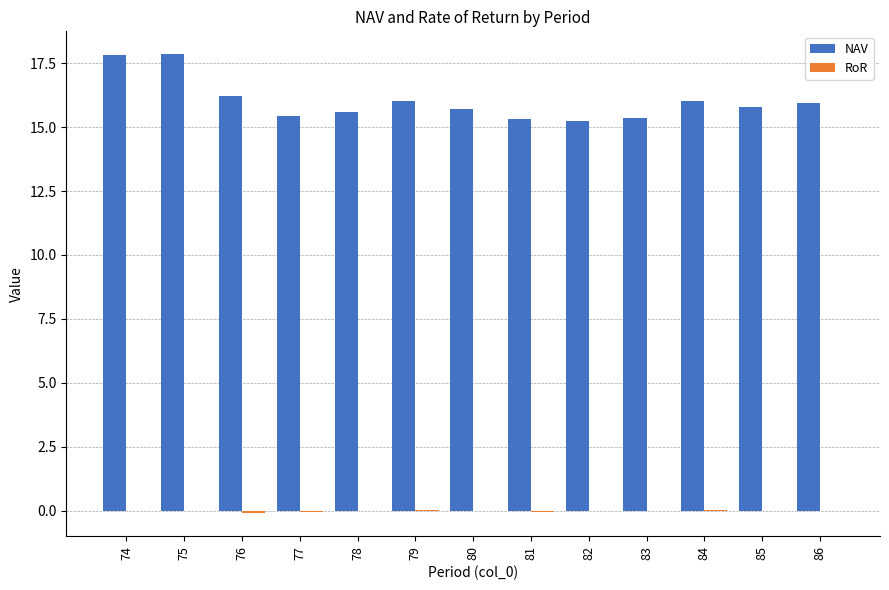

Which series changed the most between 74 and 78?

NAV